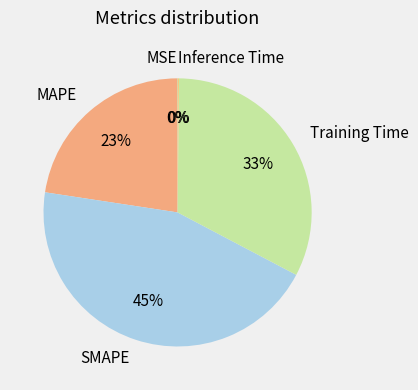

What is the ratio of the value at Training Time to the value at SMAPE?

0.7